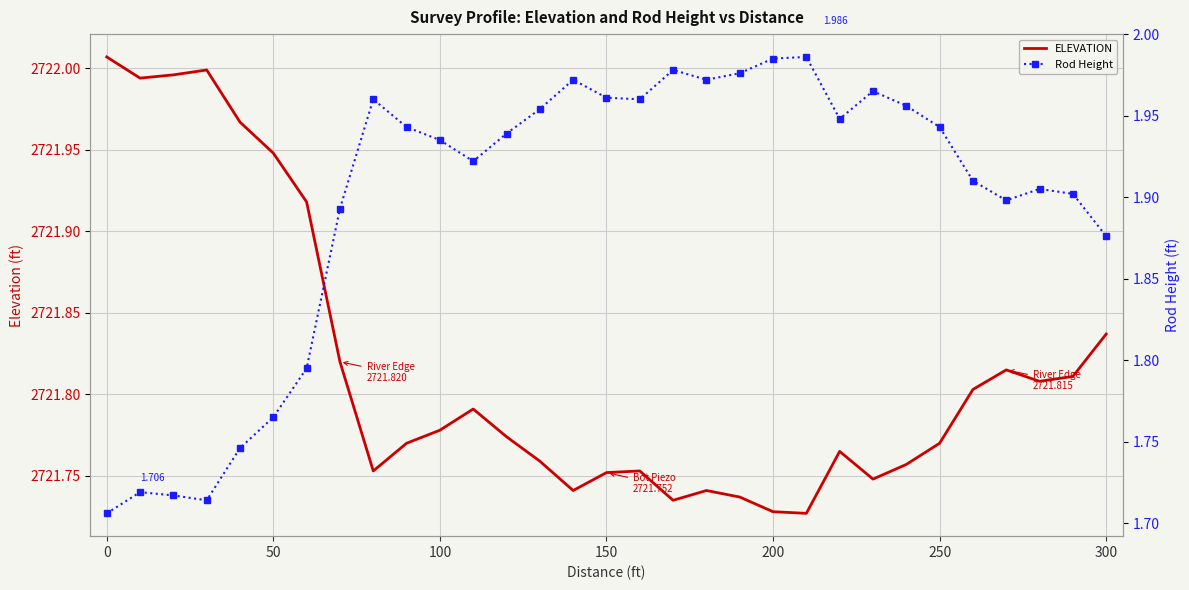

The ELEVATION series shows 1056.2 at 100. True or false?

False